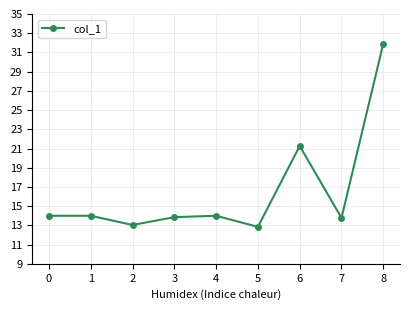

Where is the first local minimum?

2